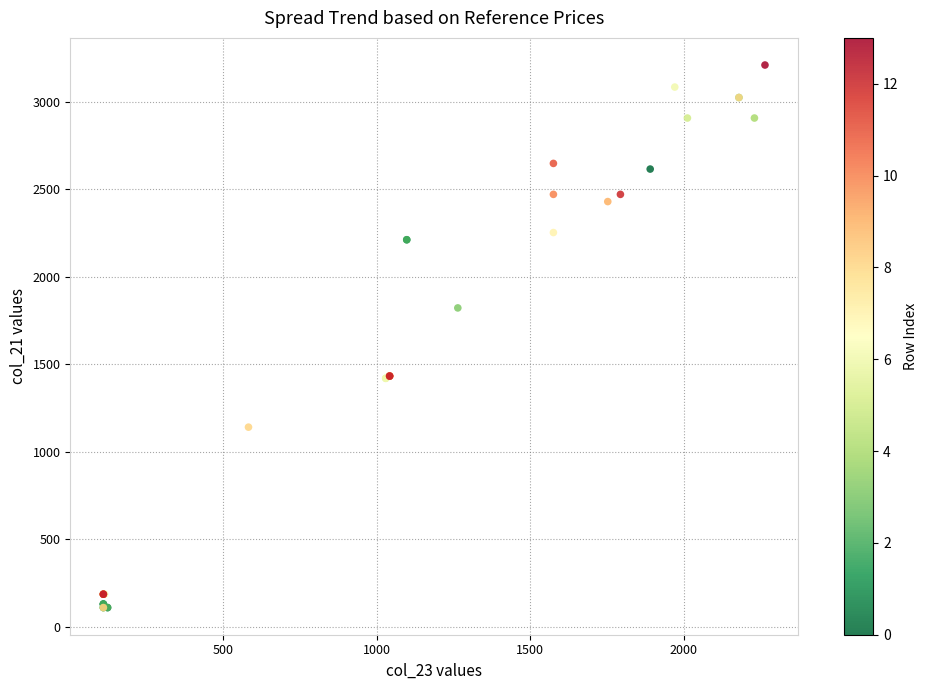

What Y value in the scatter plot is closest to 1660?

1822.9